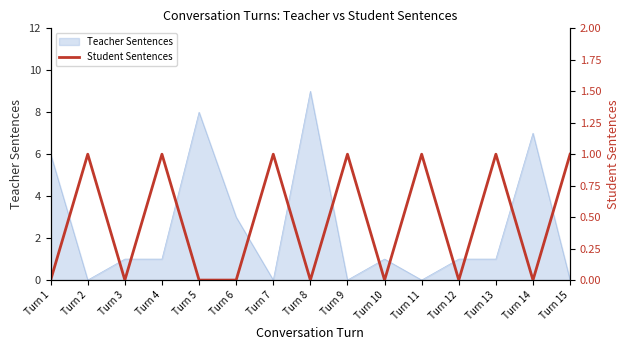

Reading left to right, what are all the values shown in this chart?

Turn 1=0	Turn 2=1	Turn 3=0	Turn 4=1	Turn 5=0	Turn 6=0	Turn 7=1	Turn 8=0	Turn 9=1	Turn 10=0	Turn 11=1	Turn 12=0	Turn 13=1	Turn 14=0	Turn 15=1